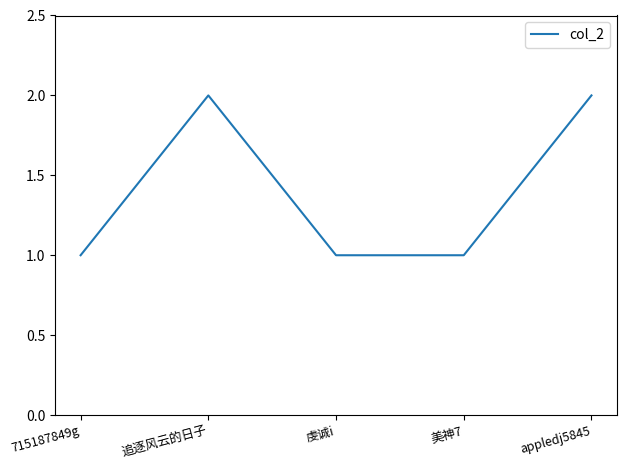

What is the sum of all values?

7